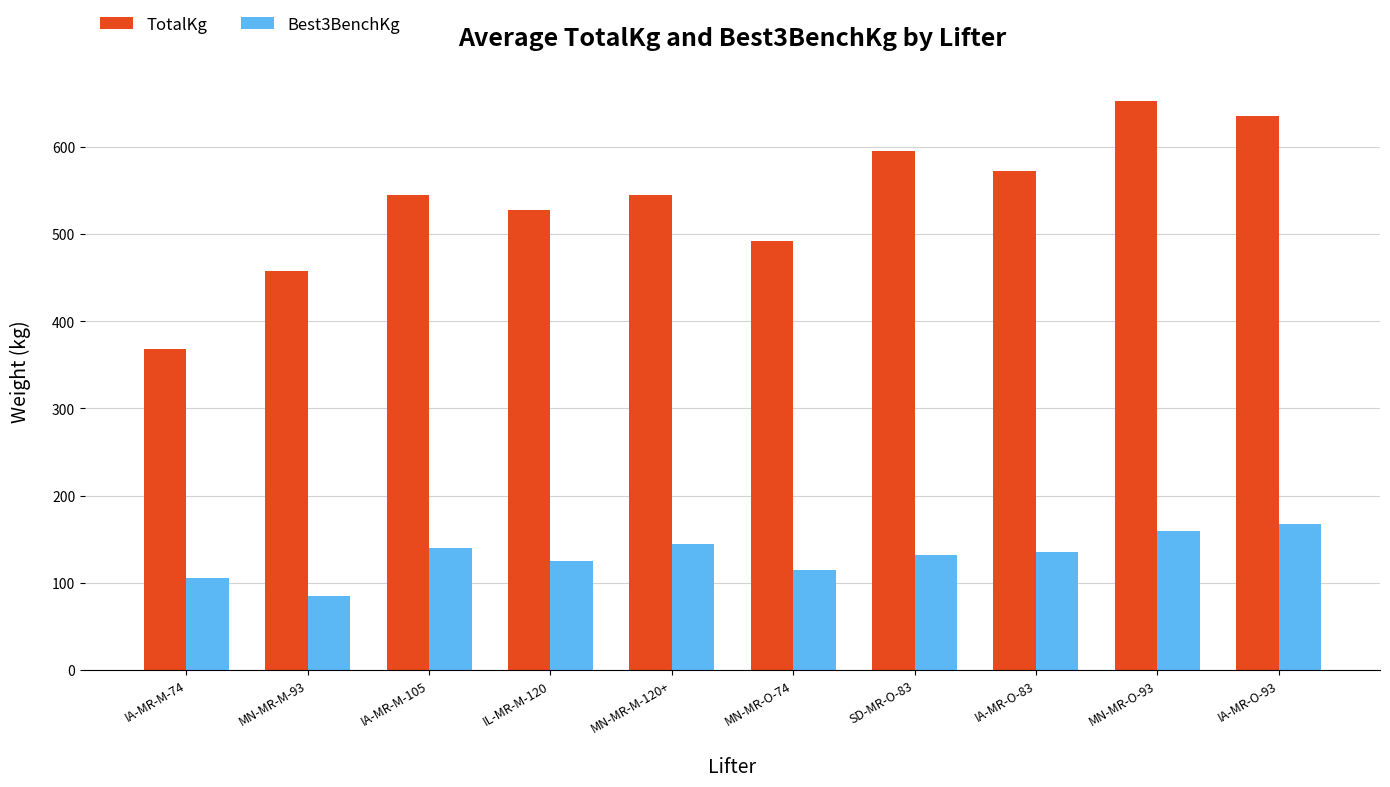

What is the approximate value of Best3BenchKg at IA-MR-M-74?

105.5